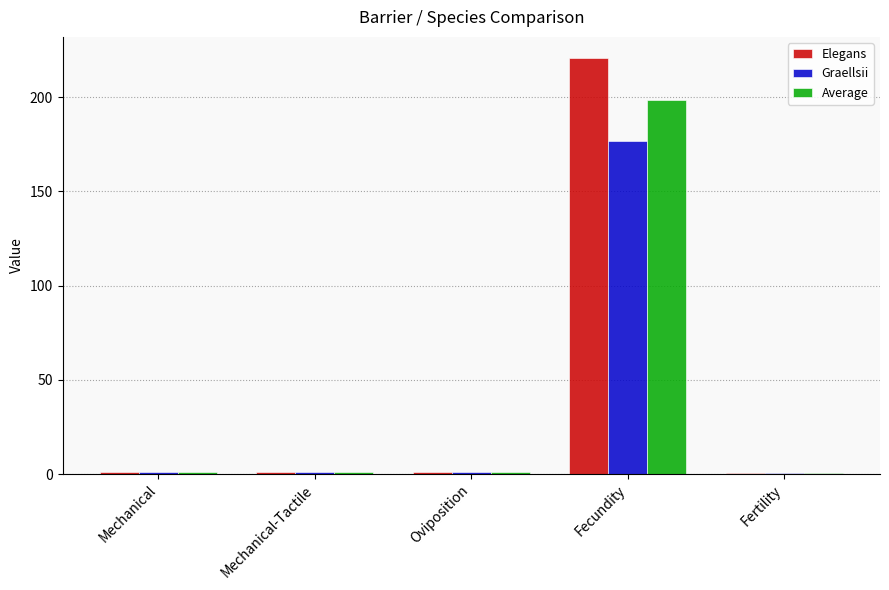

Between Mechanical-Tactile and Fecundity, which series saw the biggest shift?

Elegans